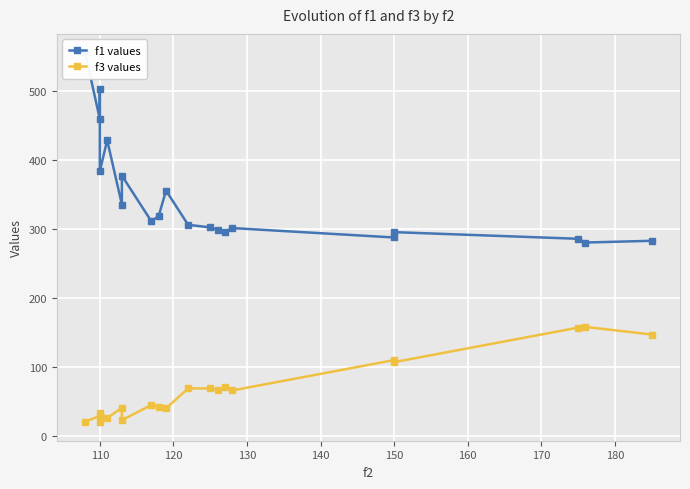

What is the minimum value for f1 values?

280.2